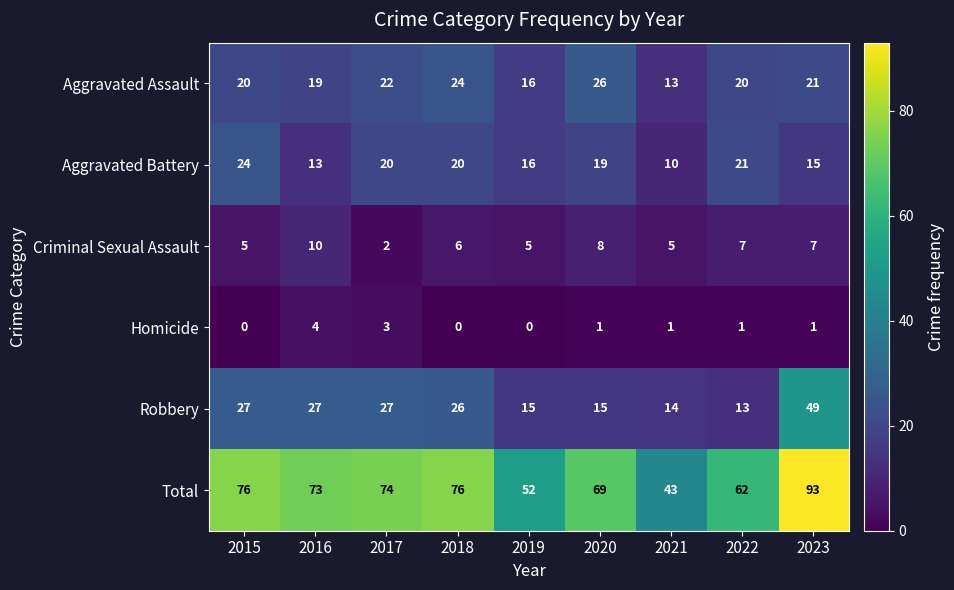

Between 2020 and 2021, which series saw the biggest shift?

Total